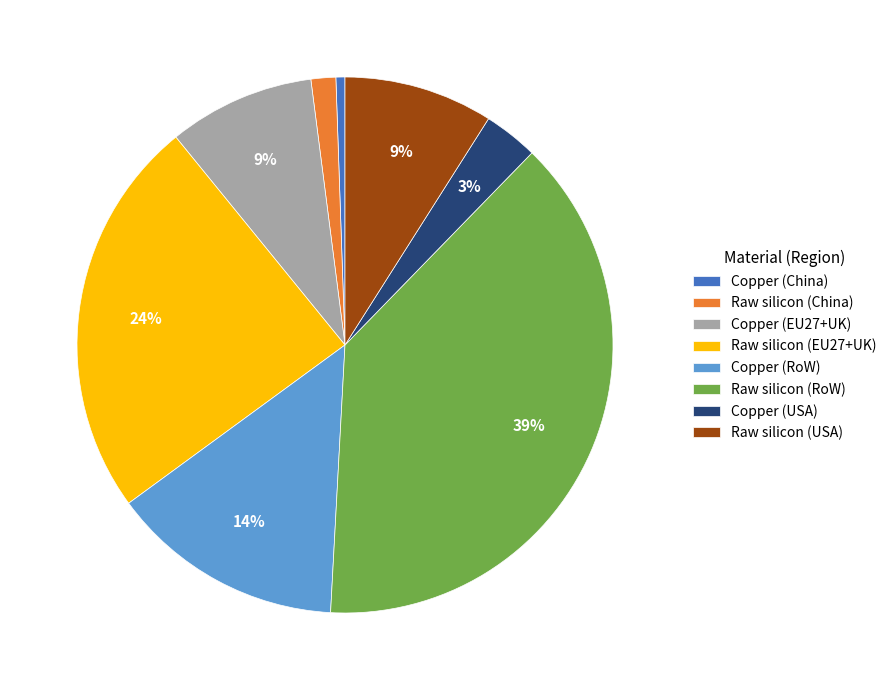

Combined, do Raw silicon (USA) and Copper (RoW) account for over 50%?

No